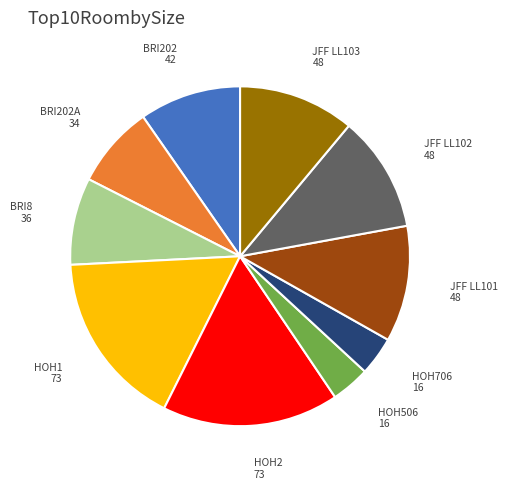

Does any single category account for the majority?

No